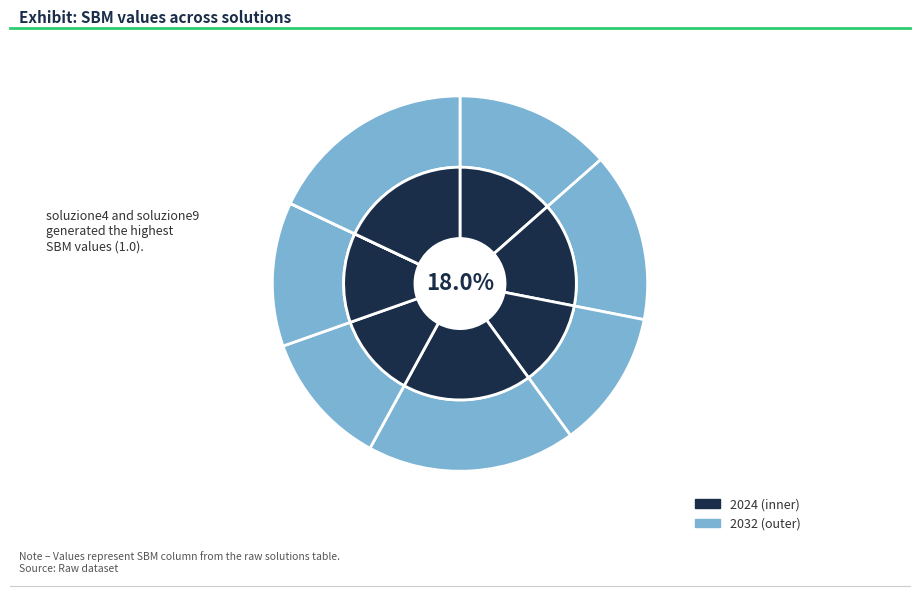

Do soluzione2 and soluzione7 together represent more than half of the pie?

No